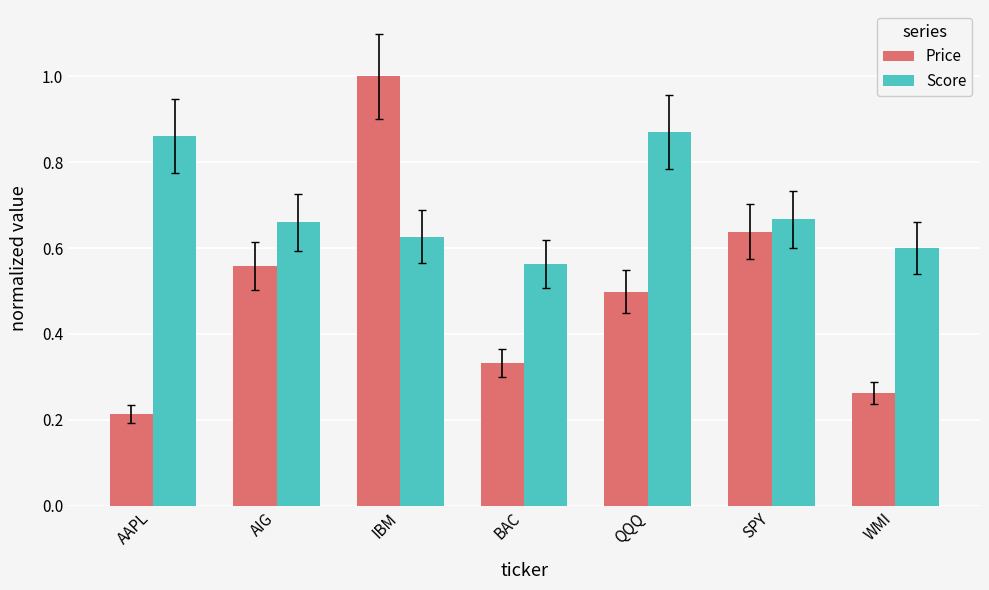

Are the bars grouped side by side (vs. stacked)?

Yes